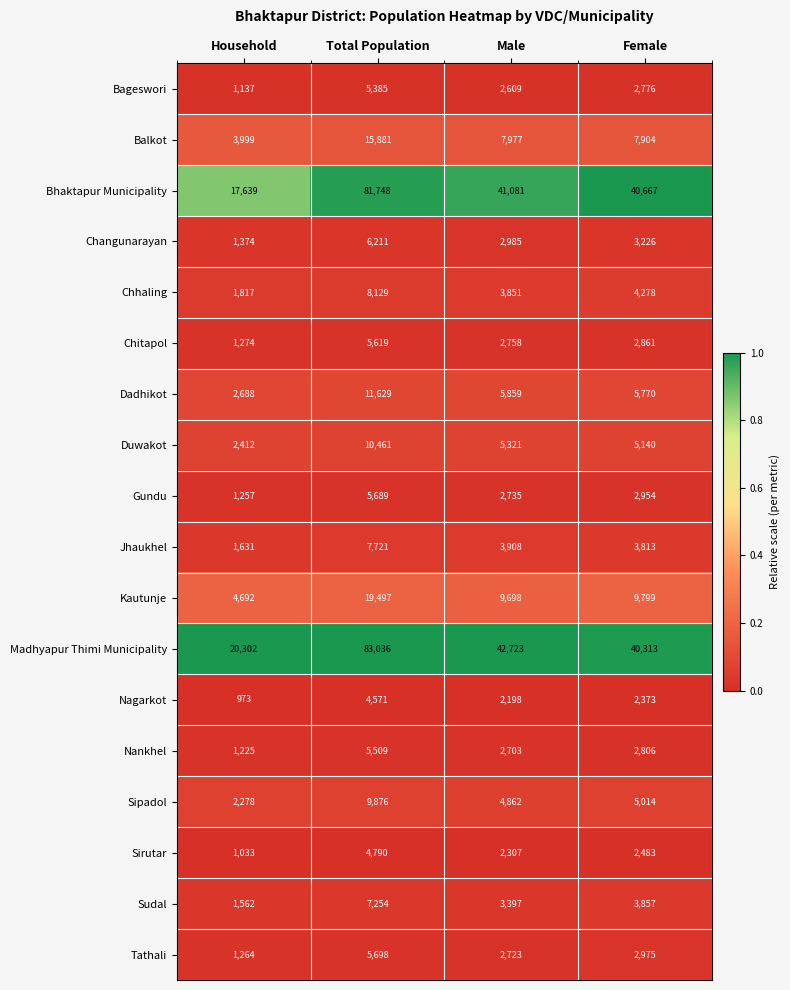

The Dadhikot series shows 11629 at Total Population. True or false?

True